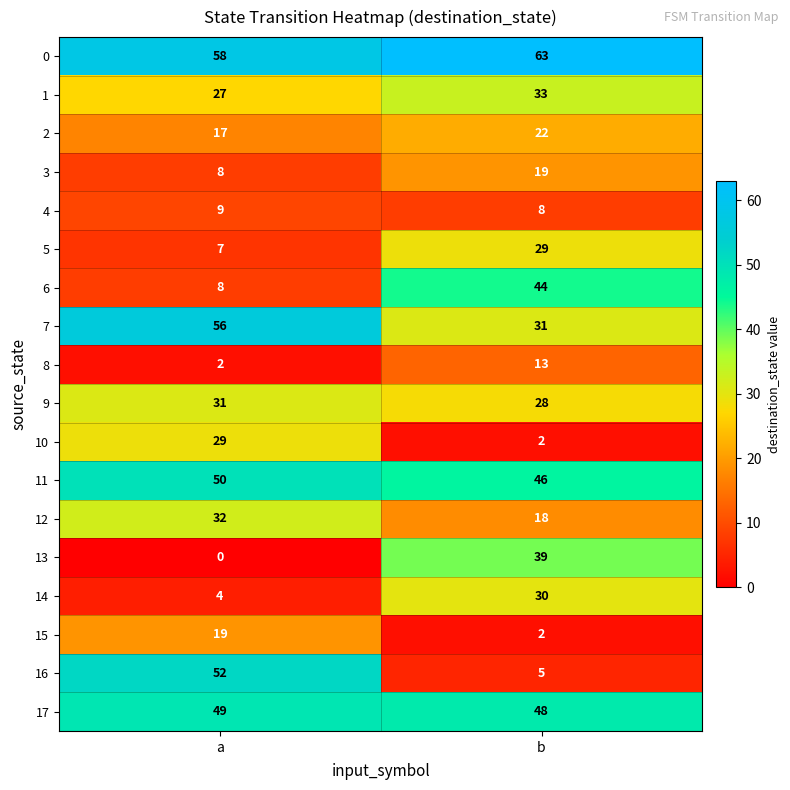

At which category is the sum across all series the highest?

b